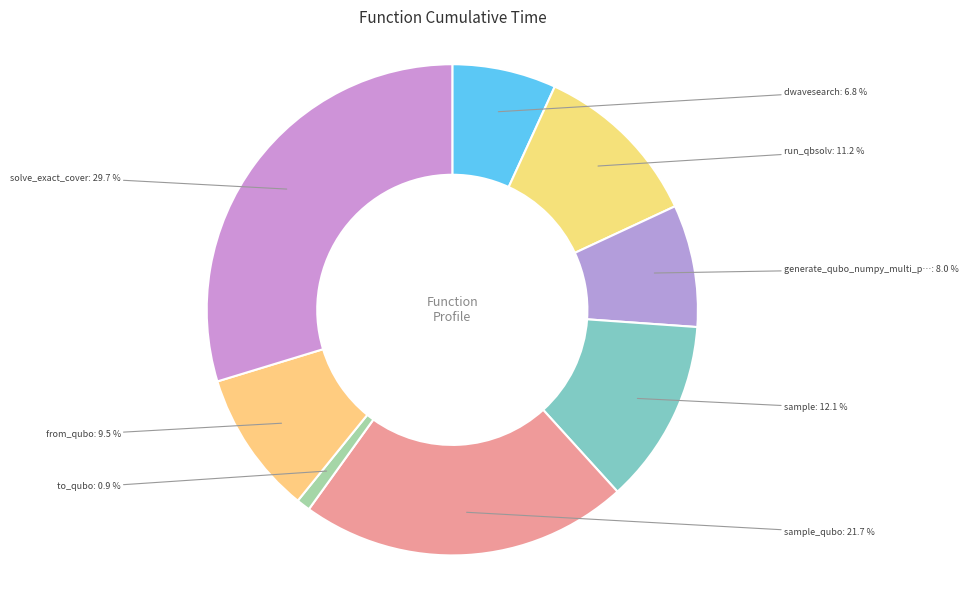

How many segments does this pie chart have?

8